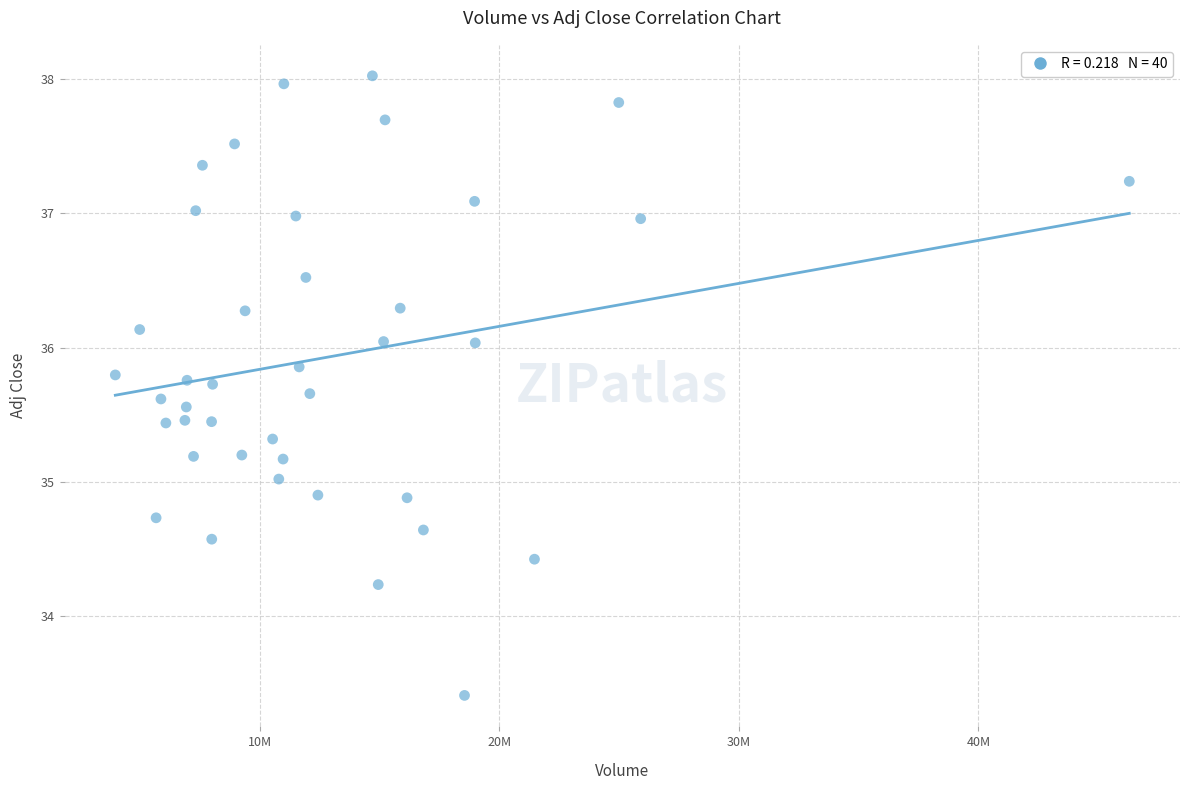

What is the range of Y values (max minus min)?

4.6